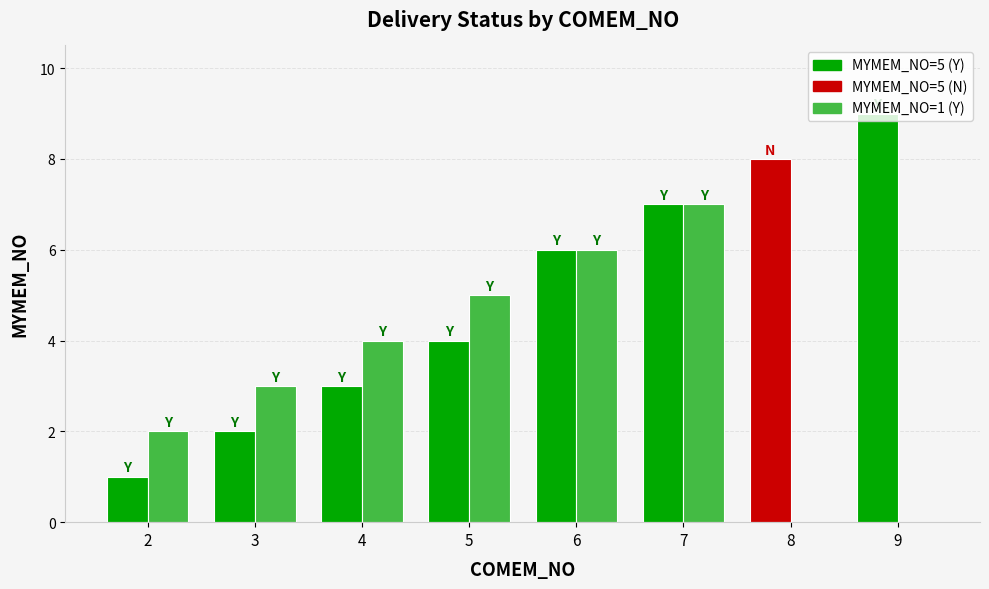

Which category has the highest value across all series?

9